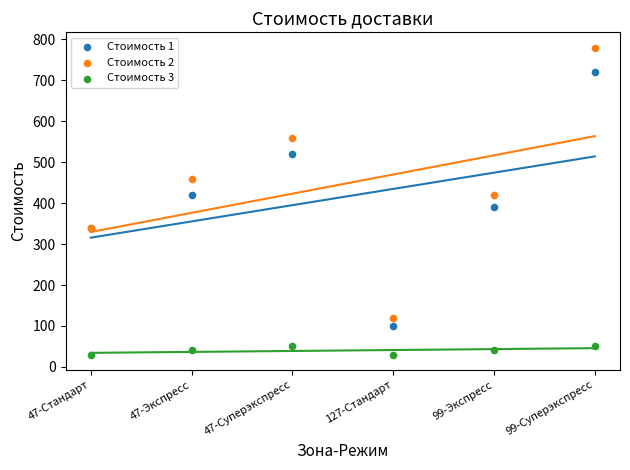

Which series has the largest Y range (max minus min)?

Стоимость 2